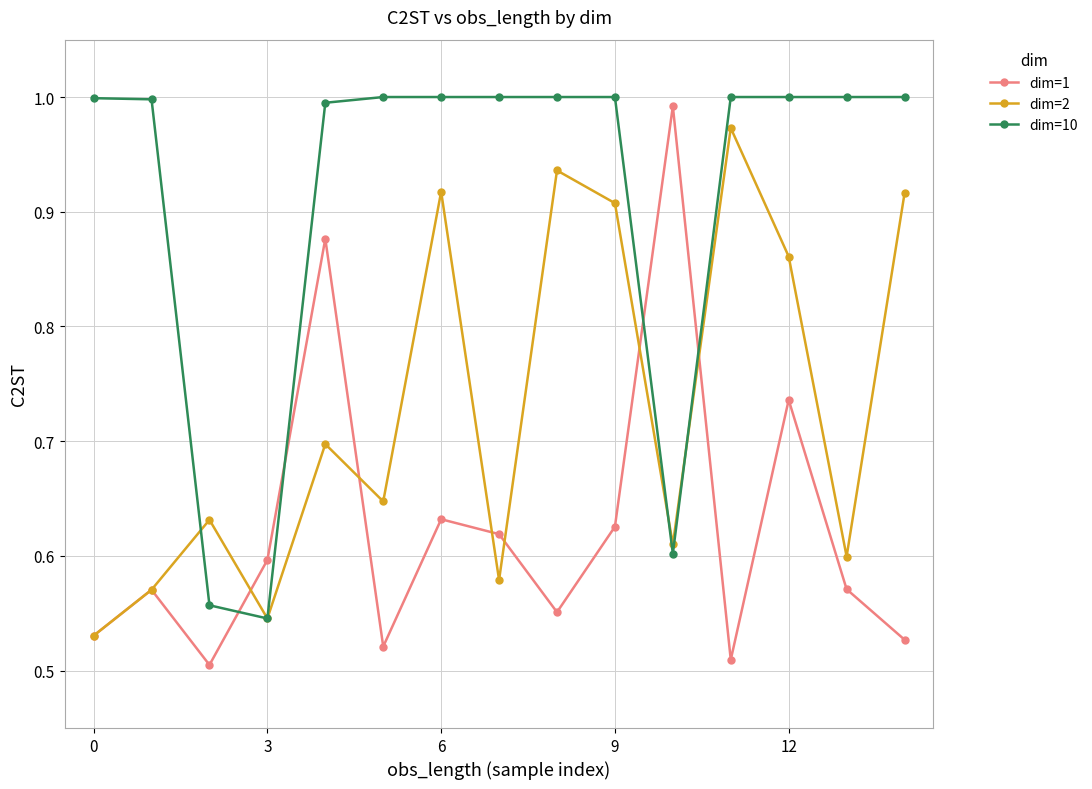

List the series in order of their overall mean, highest first.

dim=10, dim=2, dim=1